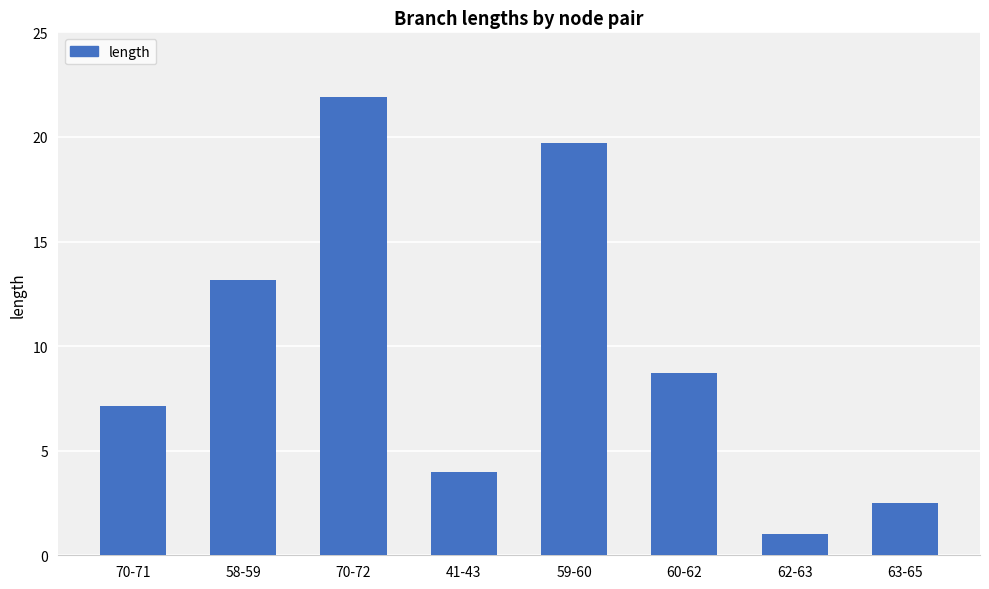

What is the average value?

9.8